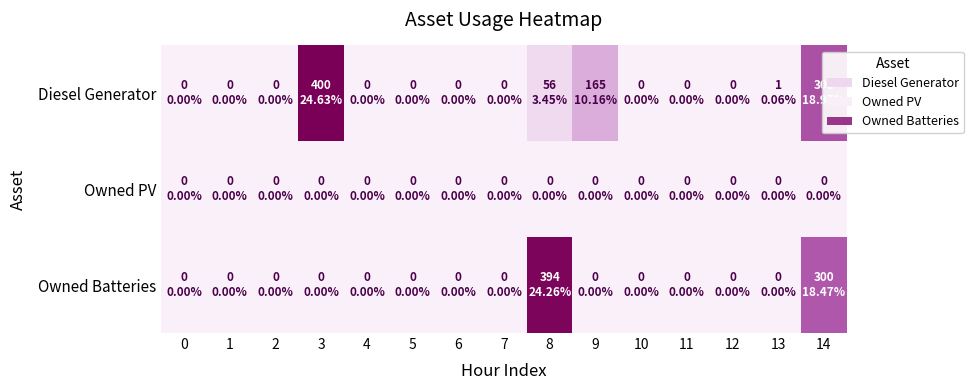

At how many categories does at least one series exceed 208?

3